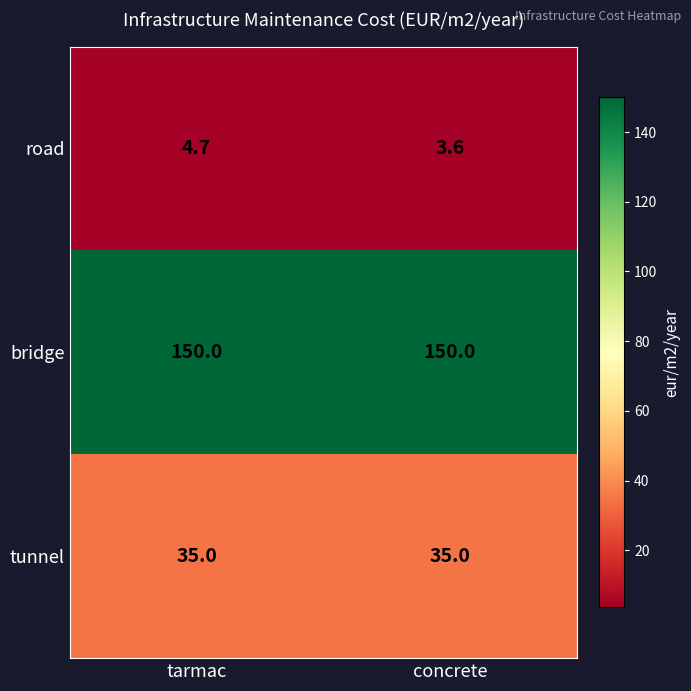

The bridge series shows 257.9 at tarmac. True or false?

False